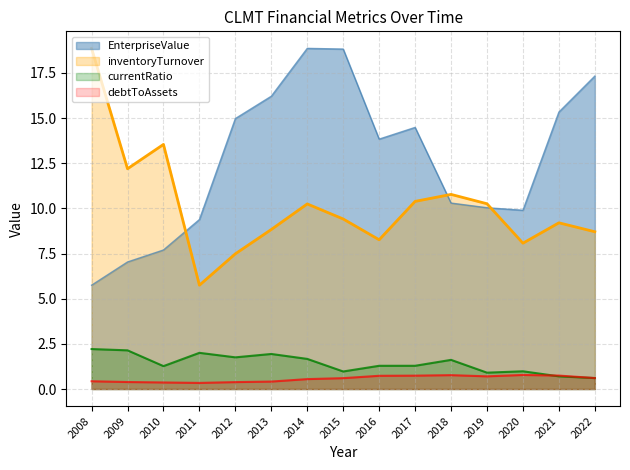

What is the difference between the inventoryTurnover values at 2013 and 2016?

0.6